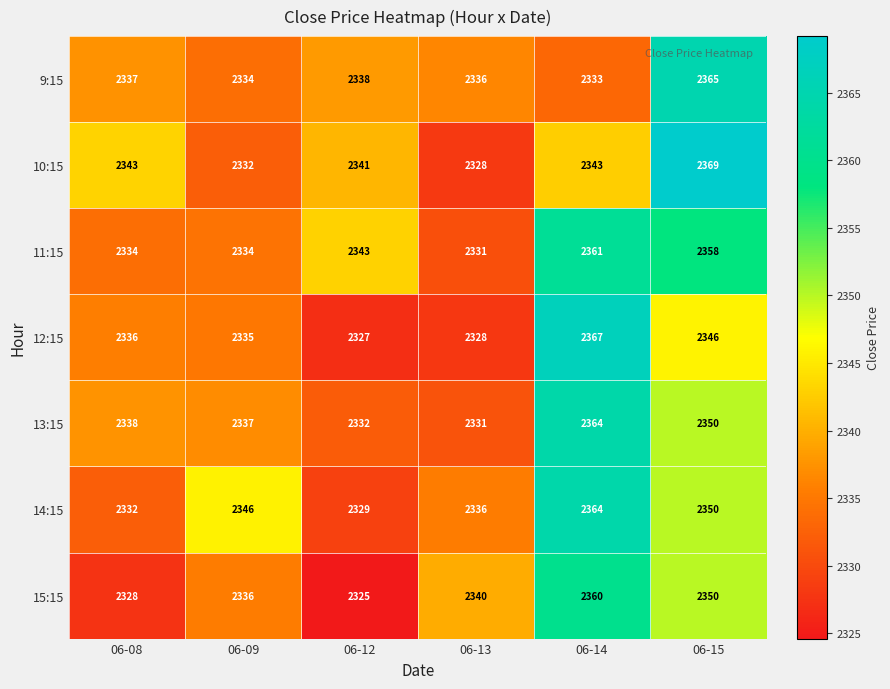

What is the difference between the highest and lowest values at 06-12?

18